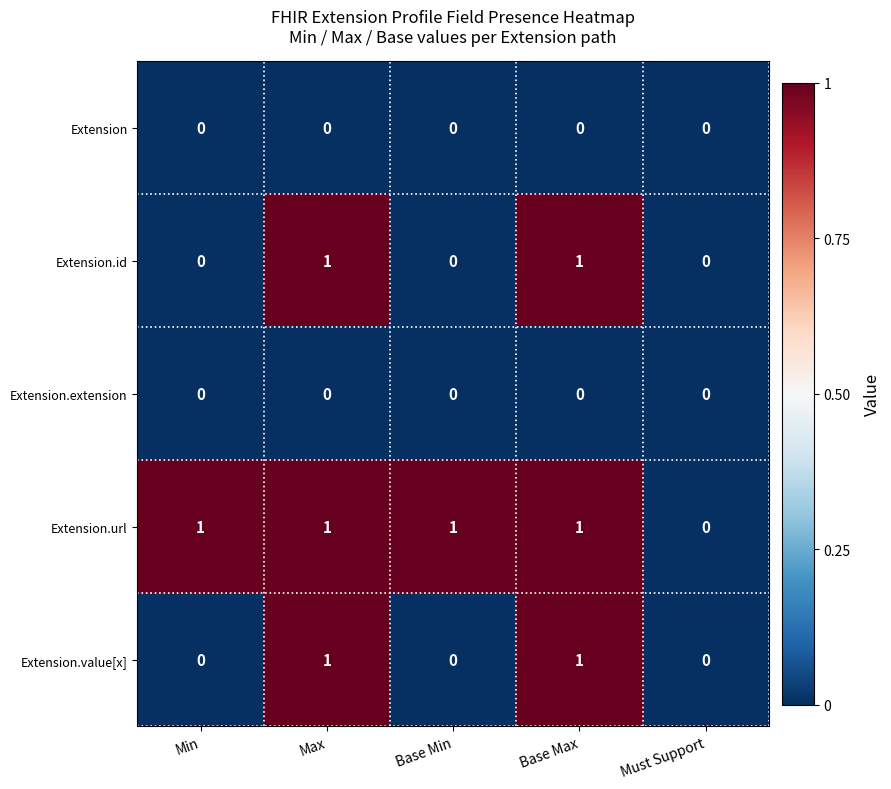

Which series has the largest total across all categories?

Extension.url